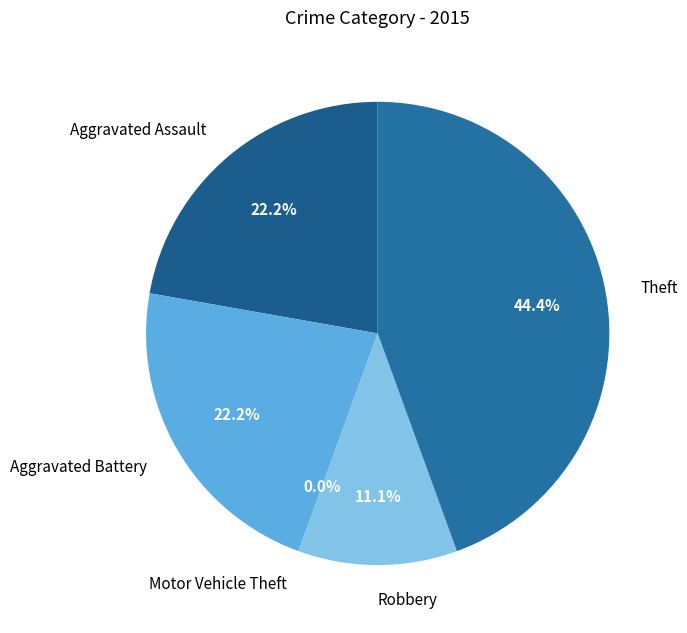

To the nearest percent, what is the combined percentage of Aggravated Battery and Motor Vehicle Theft?

22%